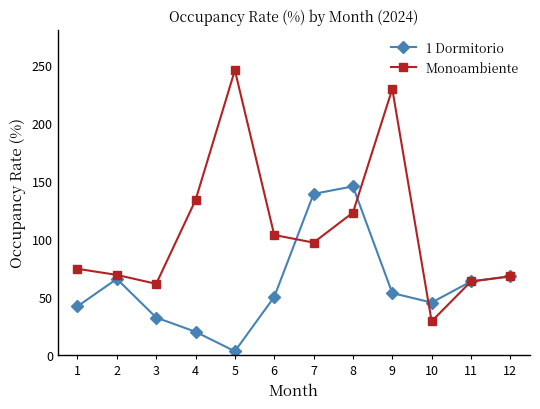

What is the value of the 1 Dormitorio point at the 12th from the left?

67.7